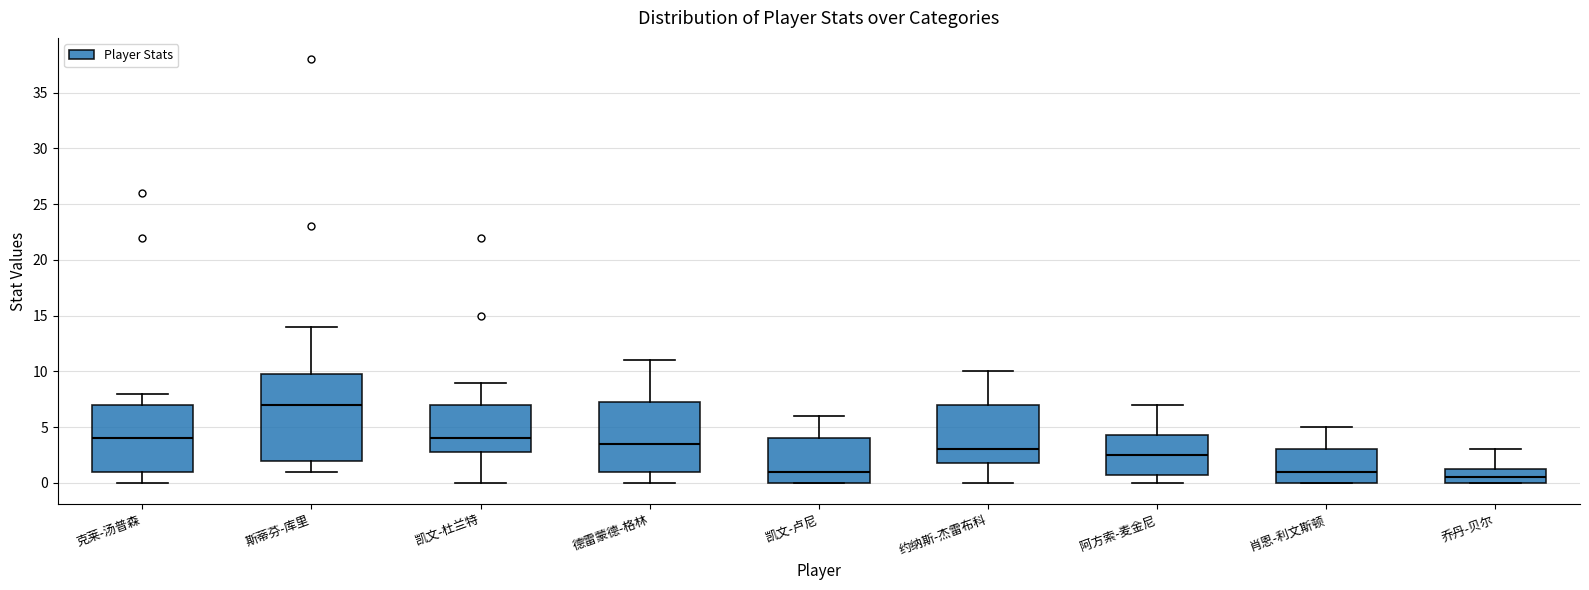

Which box's median line is the lowest?

乔丹-贝尔